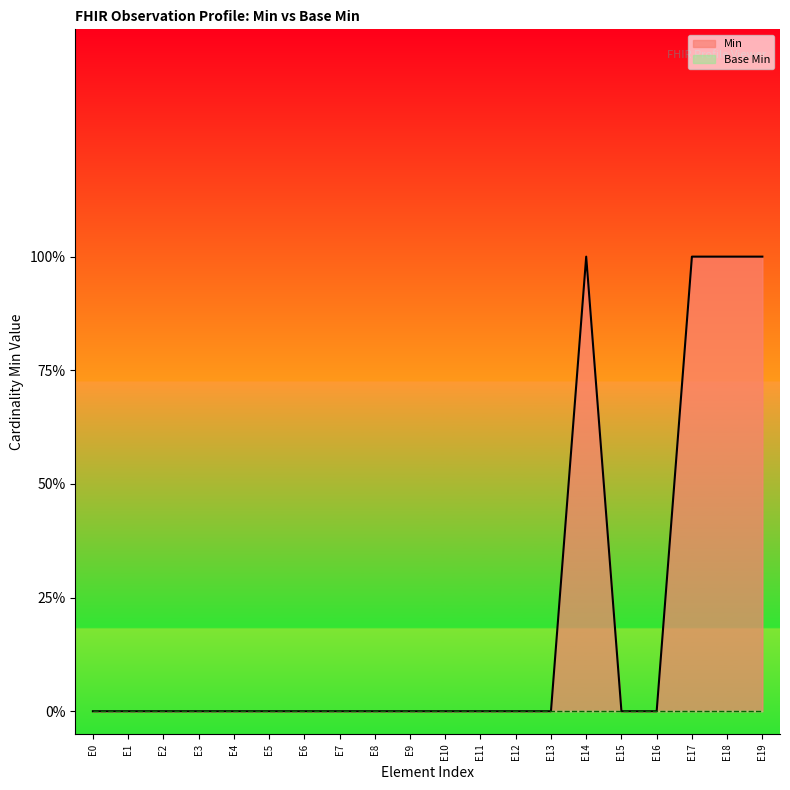

What is the difference between the maximum and minimum values?

1